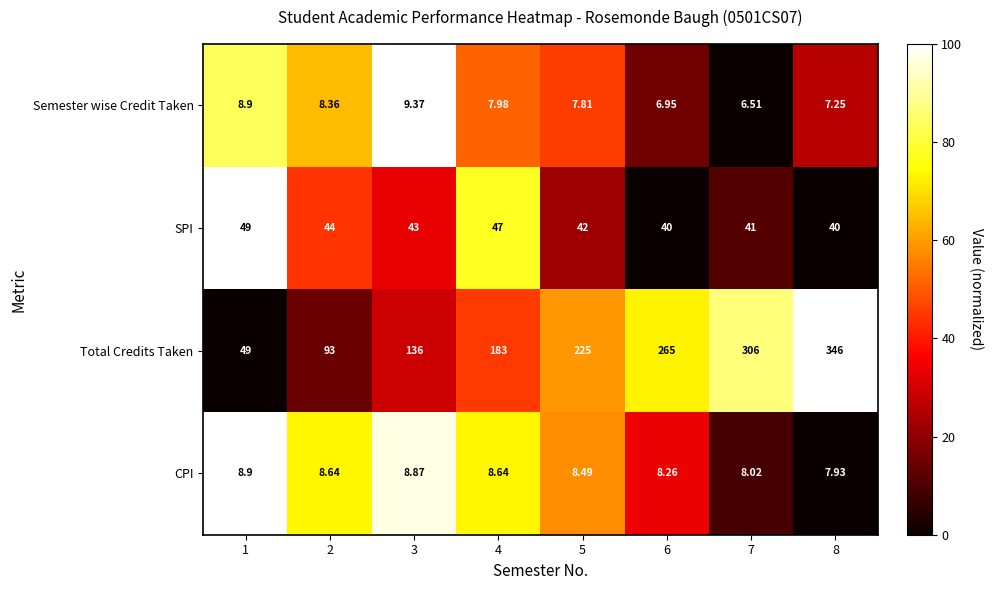

At which category is the sum across all series the highest?

8